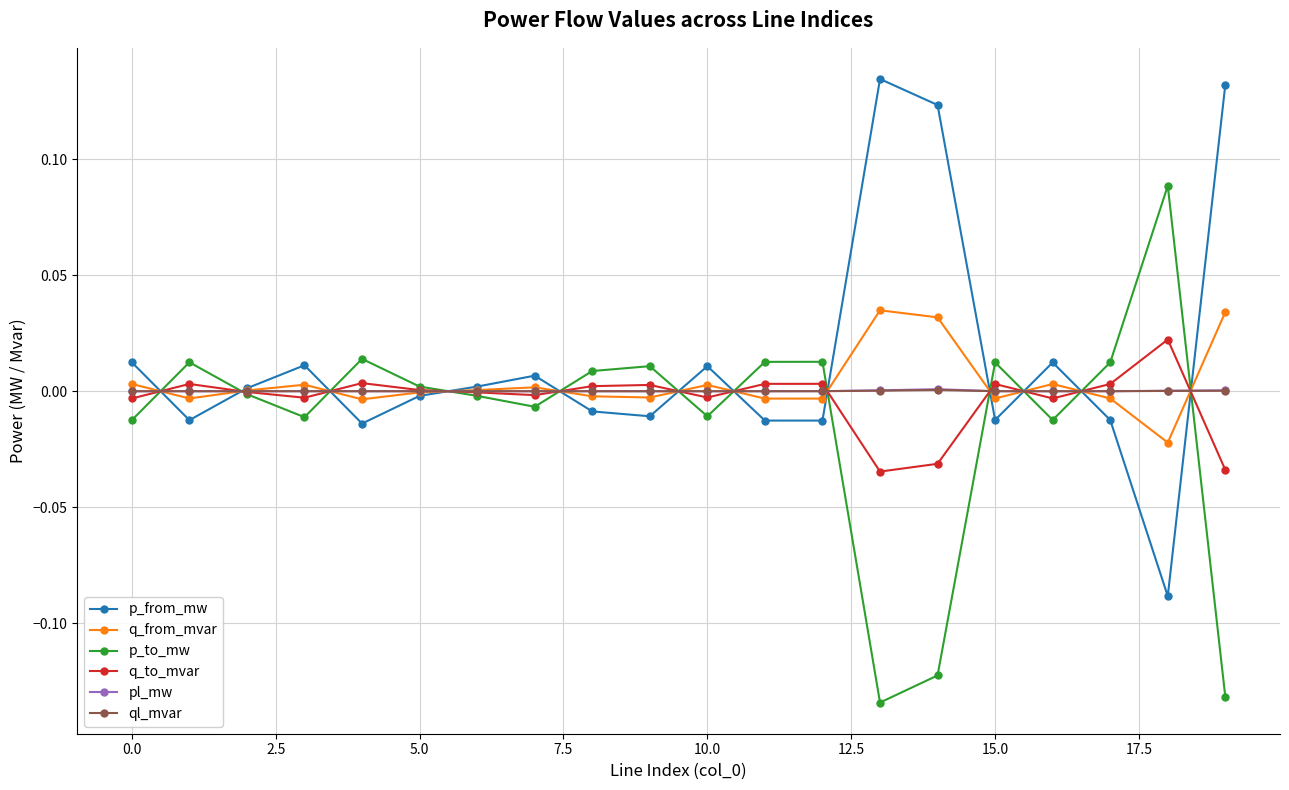

True or false: p_to_mw has more than 0 interior local peaks.

True